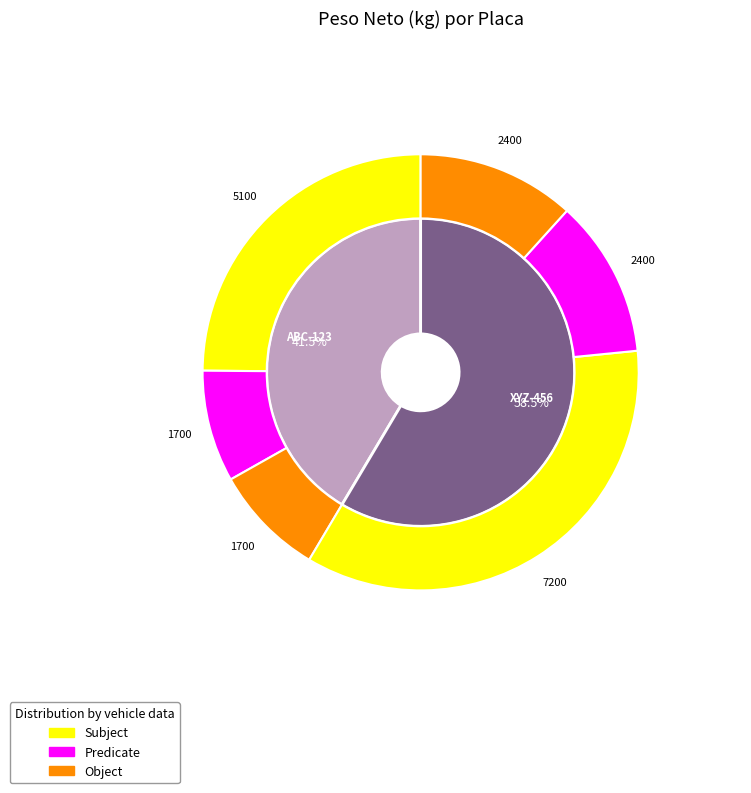

How many slices are in this pie chart?

2